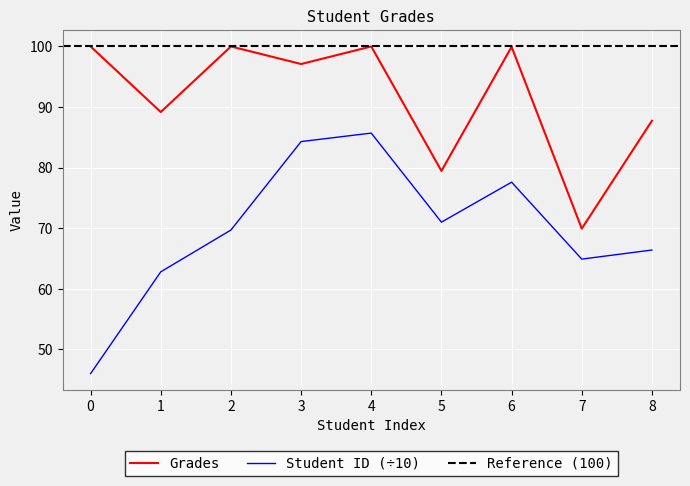

Is this an area chart (filled region under the line)?

No